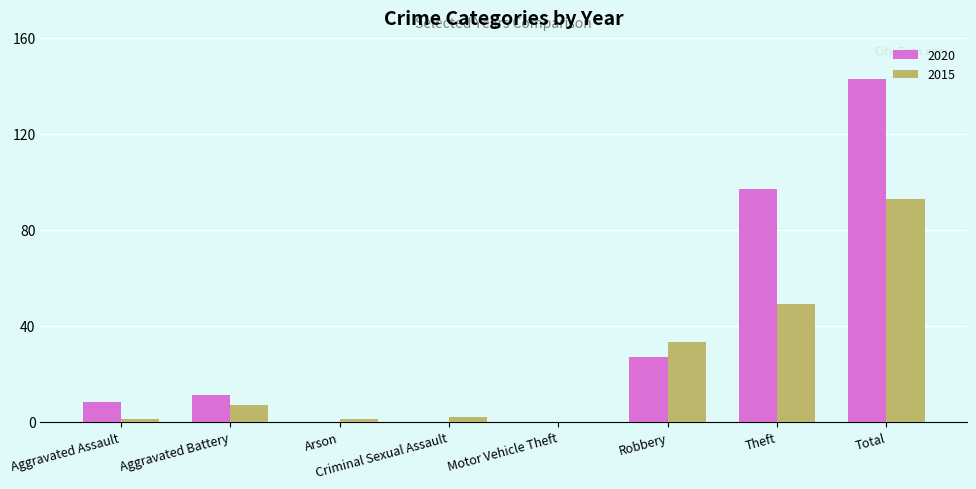

Which series has the largest range (max minus min)?

2020